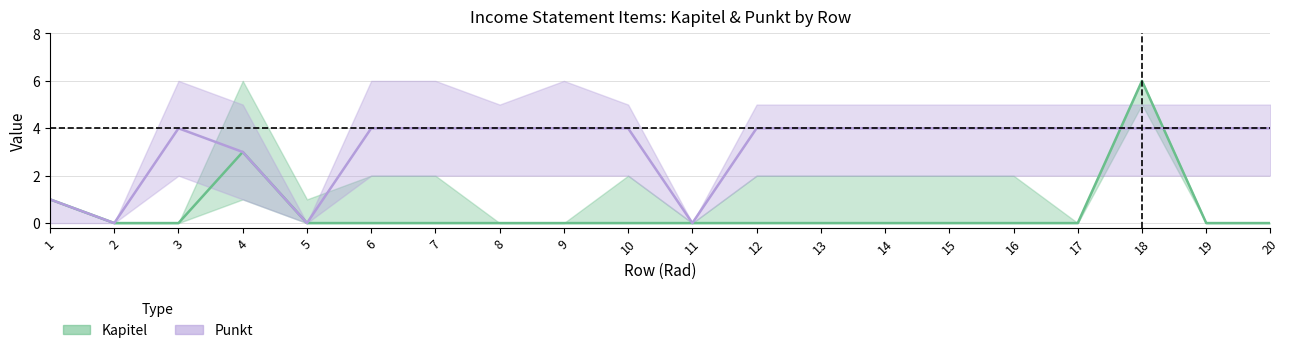

At which label does Kapitel_upper first exceed 2?

4